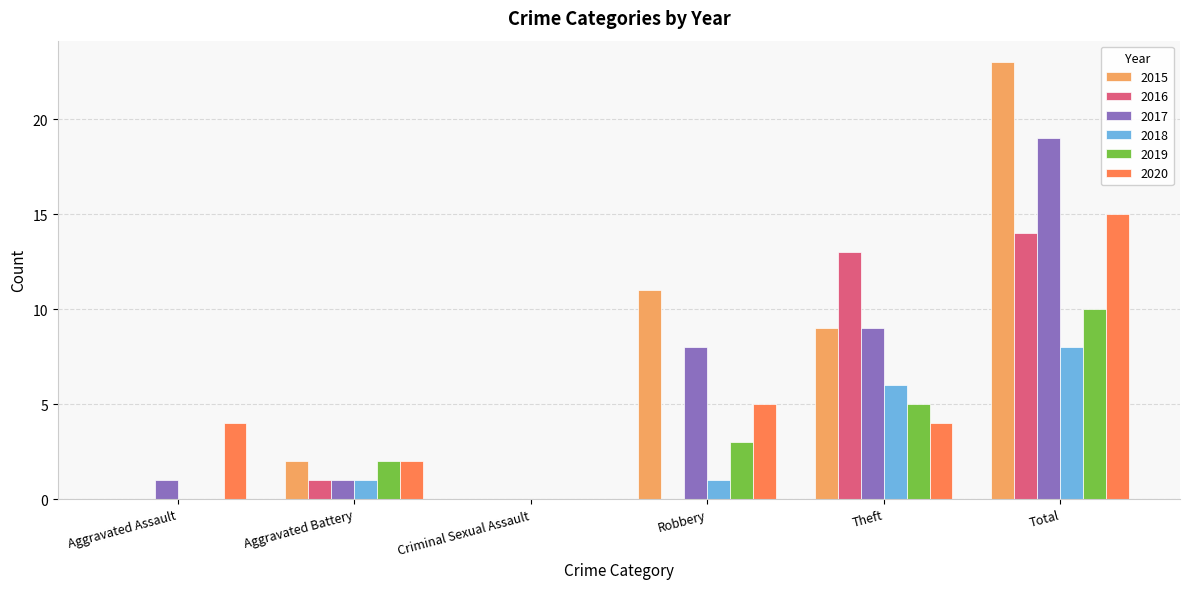

Reading left to right, what are all the values shown in this chart?

2015: 0	2	0	11	9	23
2016: 0	1	0	0	13	14
2017: 1	1	0	8	9	19
2018: 0	1	0	1	6	8
2019: 0	2	0	3	5	10
2020: 4	2	0	5	4	15